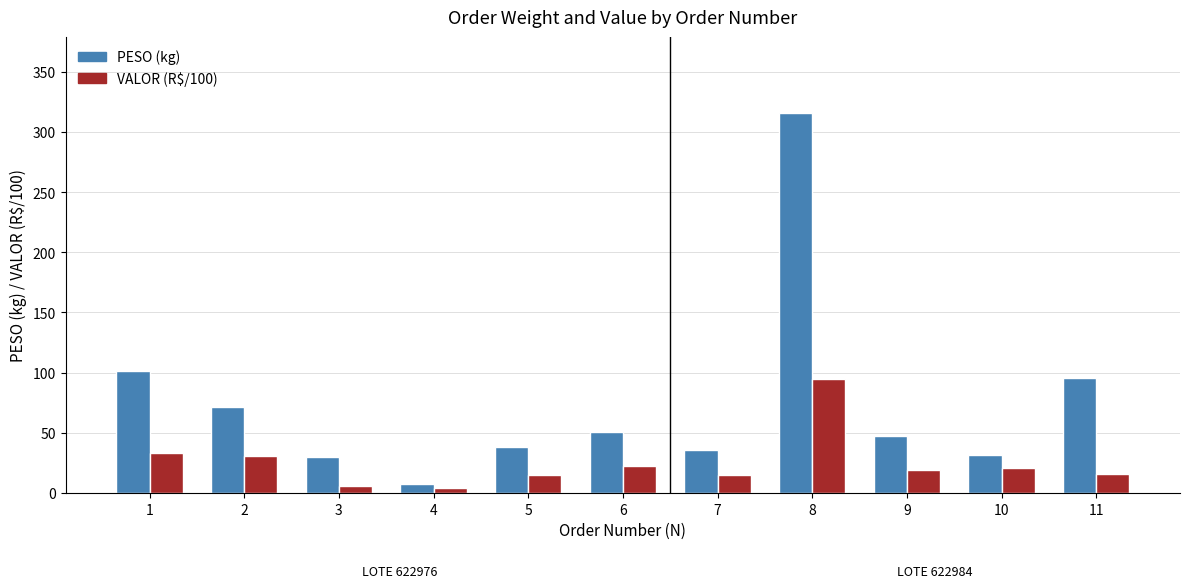

Does the chart contain stacked bars?

No